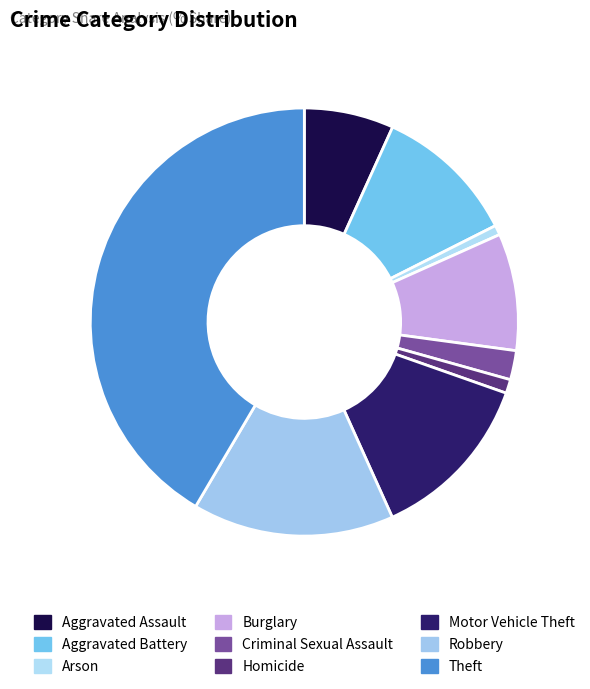

Combined, what portion of the pie is Aggravated Assault and Criminal Sexual Assault?

9.0%